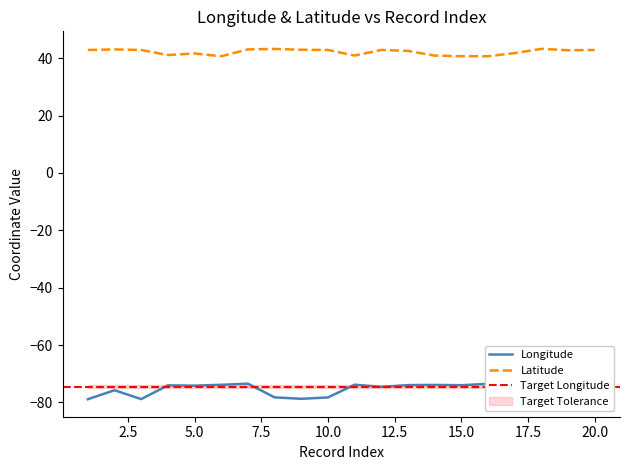

At how many categories does at least one series exceed -71?

20